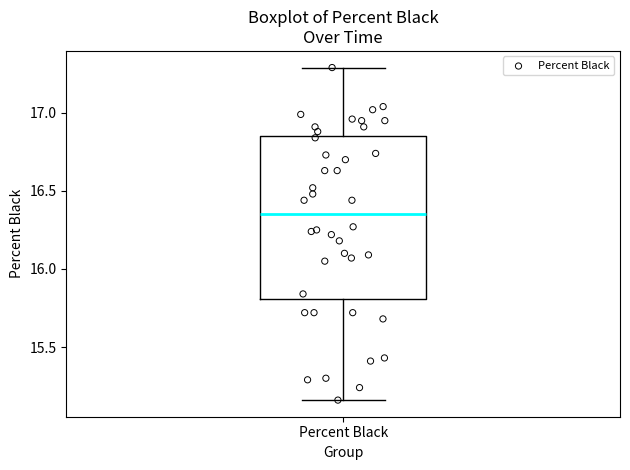

Read this box plot against the y-axis: the position of the median line, the range covered by the box, and the ends of both whiskers. The values are not printed on the chart, so give them approximately, as read against the axis.

median 16.35, box 15.80 to 16.85, whiskers 15.15 to 17.30